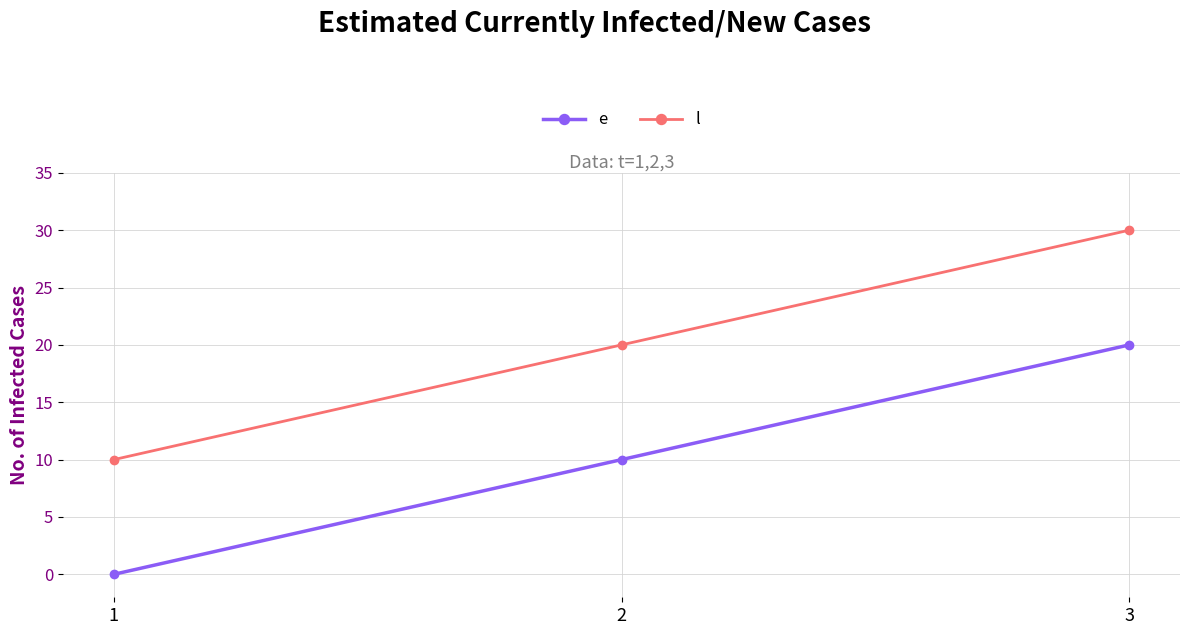

What value does the l series have at 3, to the nearest 10?

30